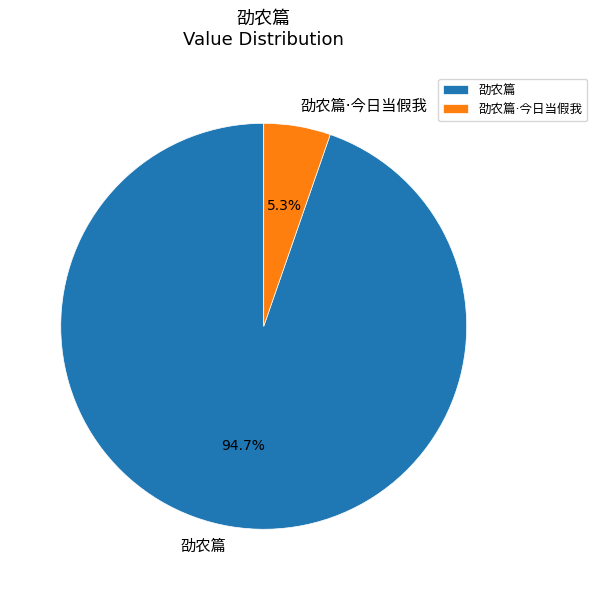

What percentage is the 劭农篇 slice, to the nearest percent?

95%